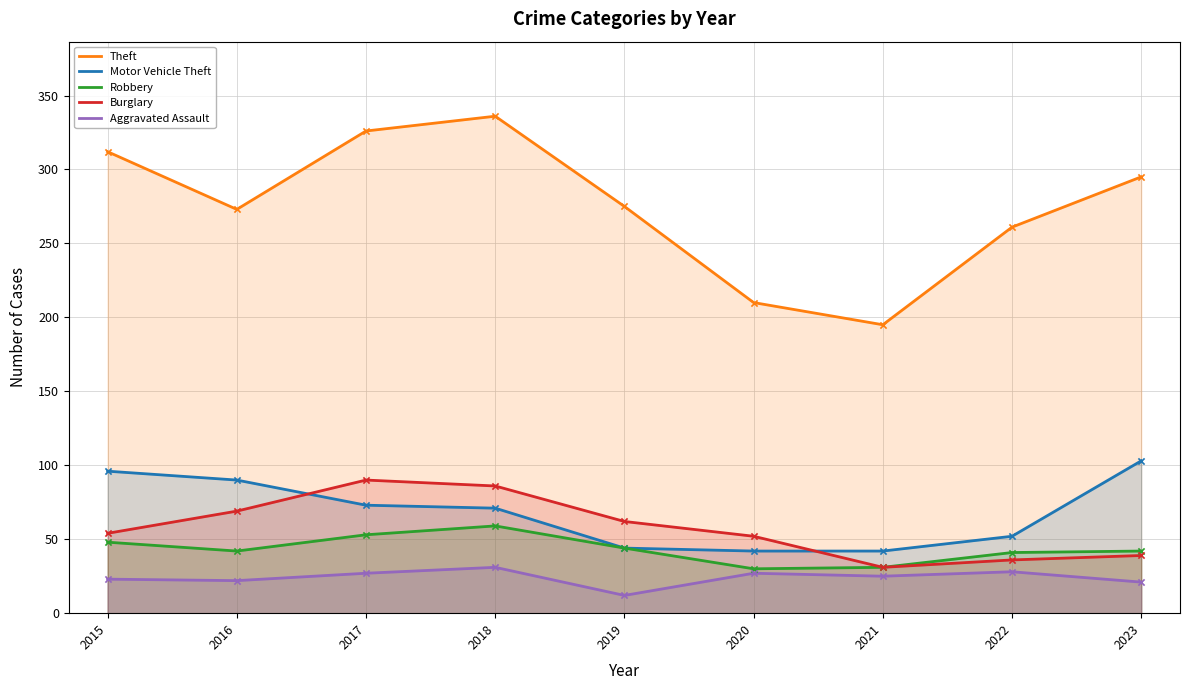

At how many categories does at least one series exceed 91?

9